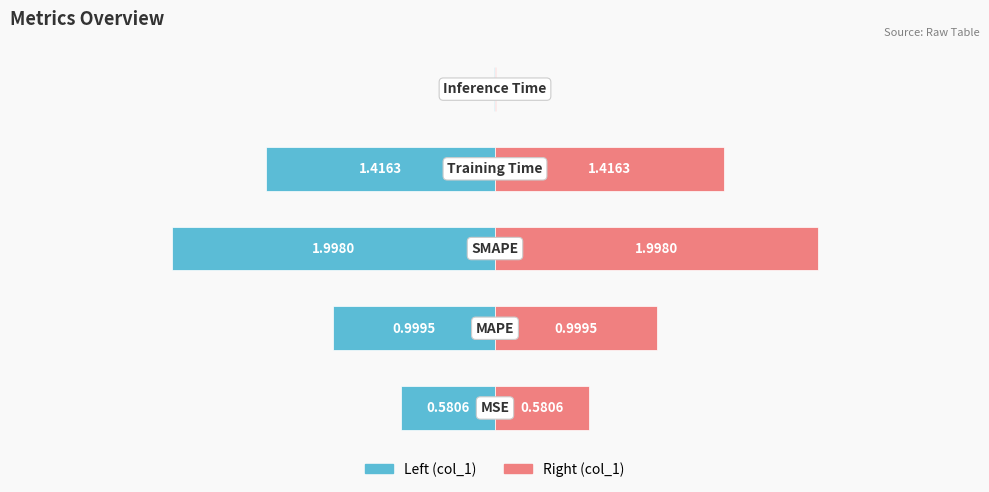

Are the bars grouped side by side (vs. stacked)?

Yes